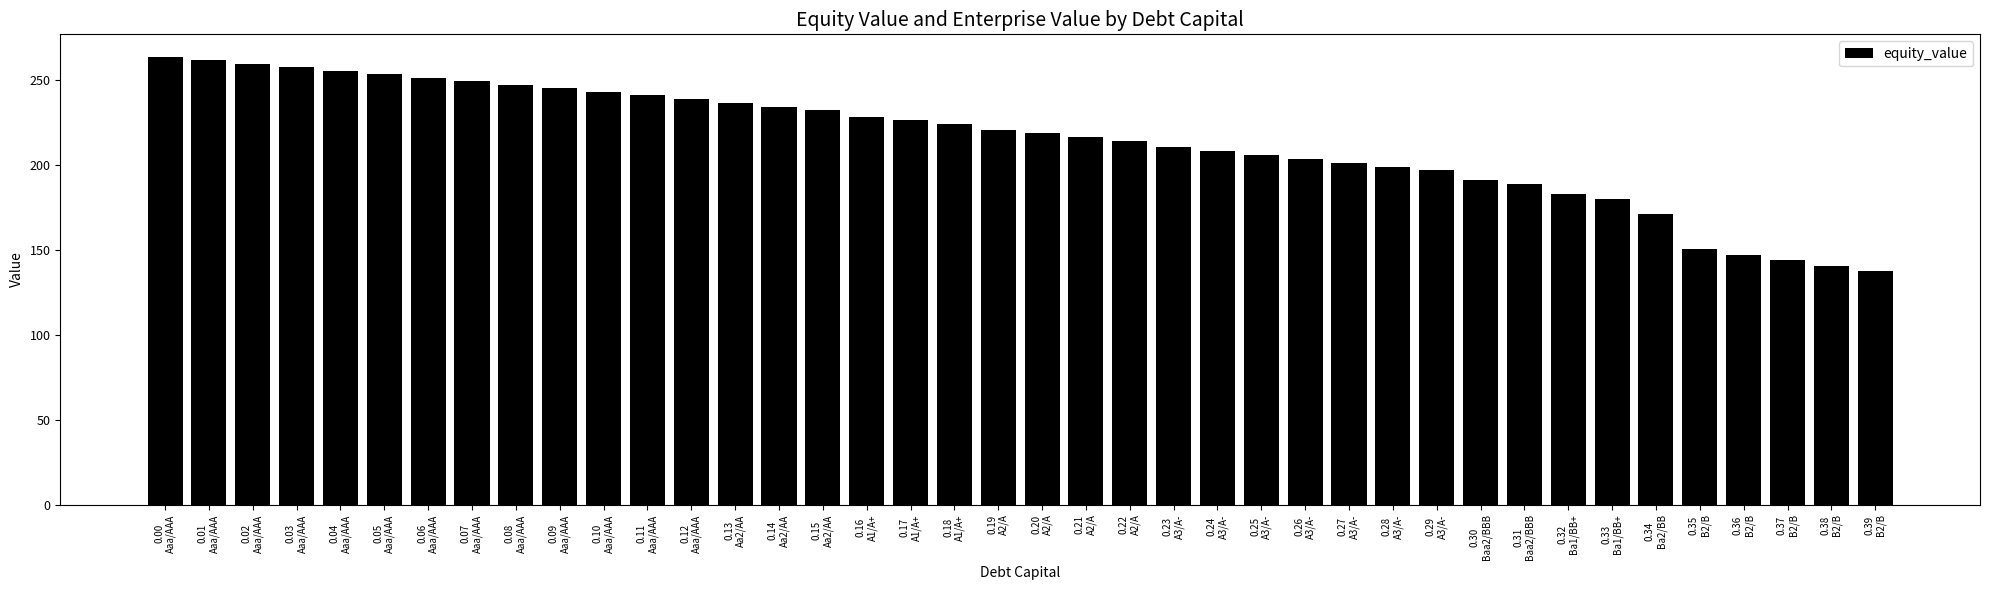

Which has a higher value, 0.06
Aaa/AAA or 0.26
A3/A-?

0.06
Aaa/AAA